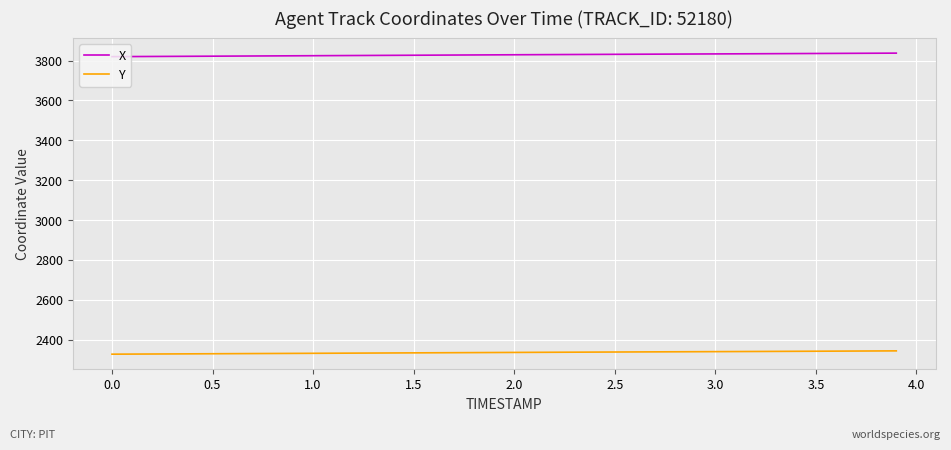

Rank the series by their maximum value, from lowest to highest.

Y, X